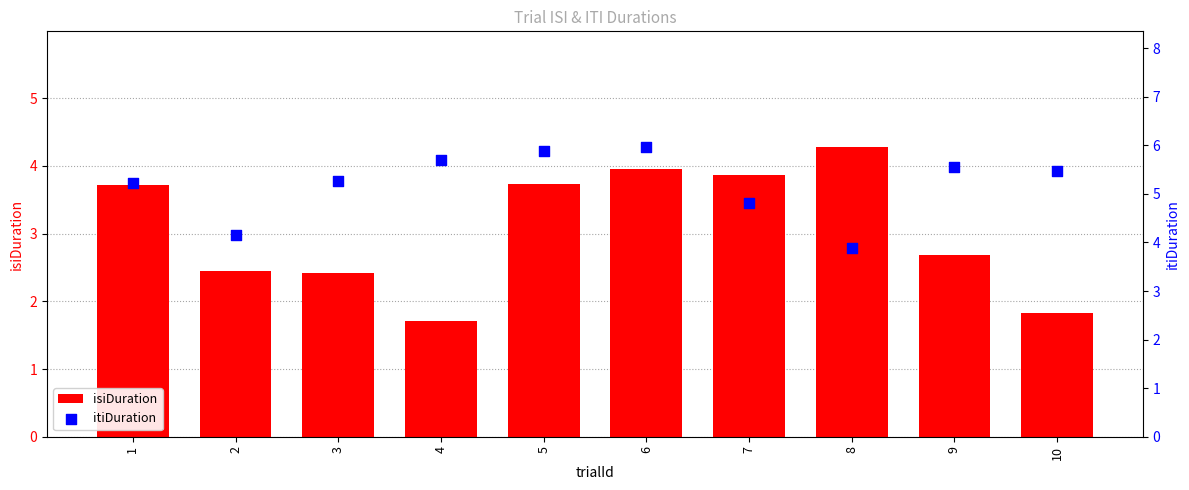

What is the total value across all series at 6?

9.9